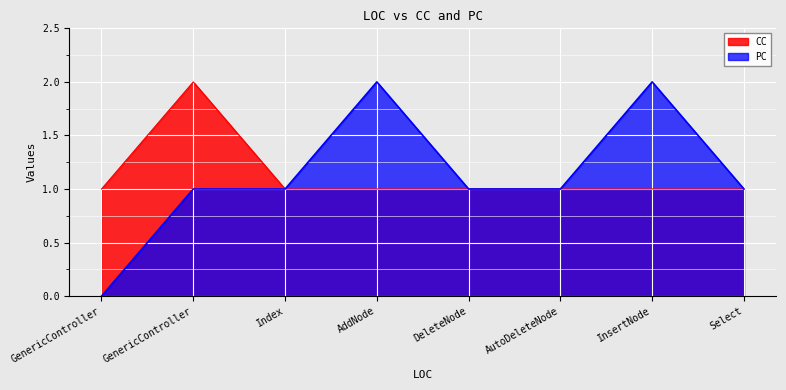

Count the number of categories in the chart.

8